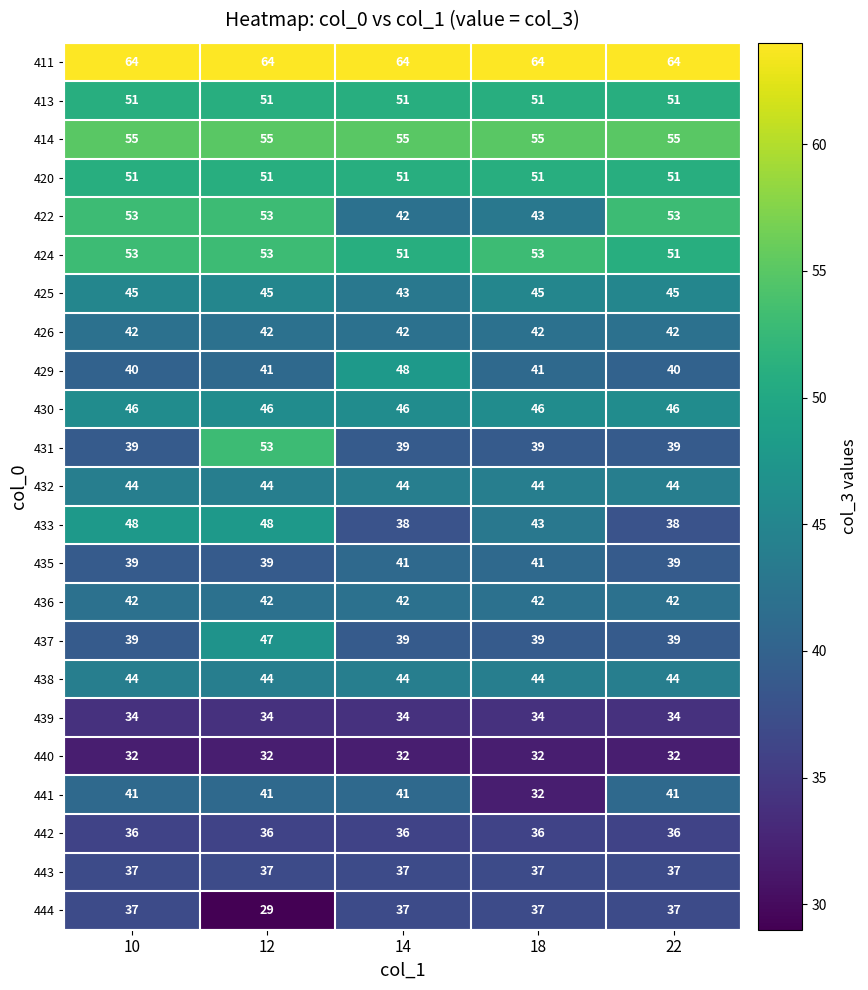

What is the difference between the maximum and second lowest values in the 422 series?

10